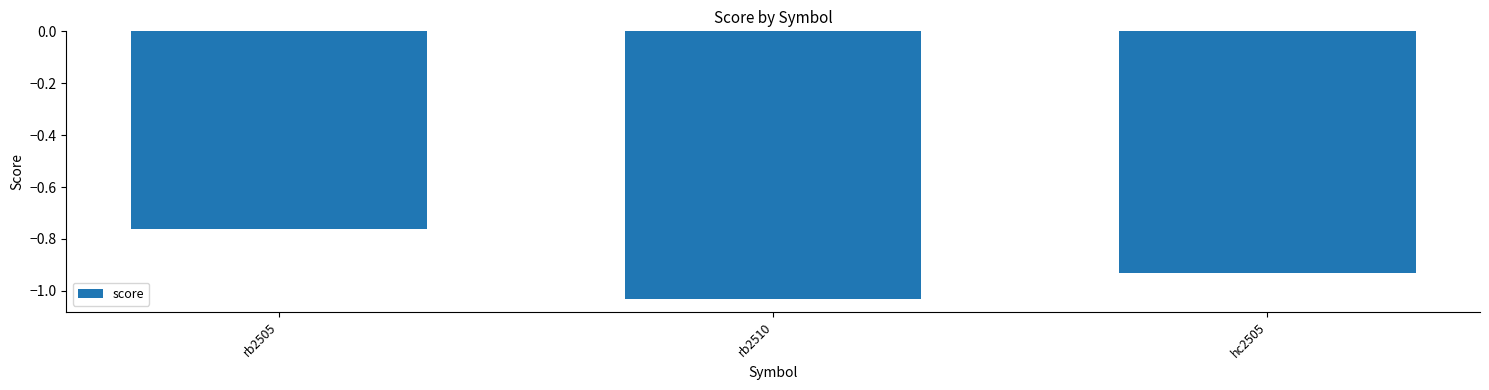

Which label corresponds to the smallest value in the chart?

rb2510